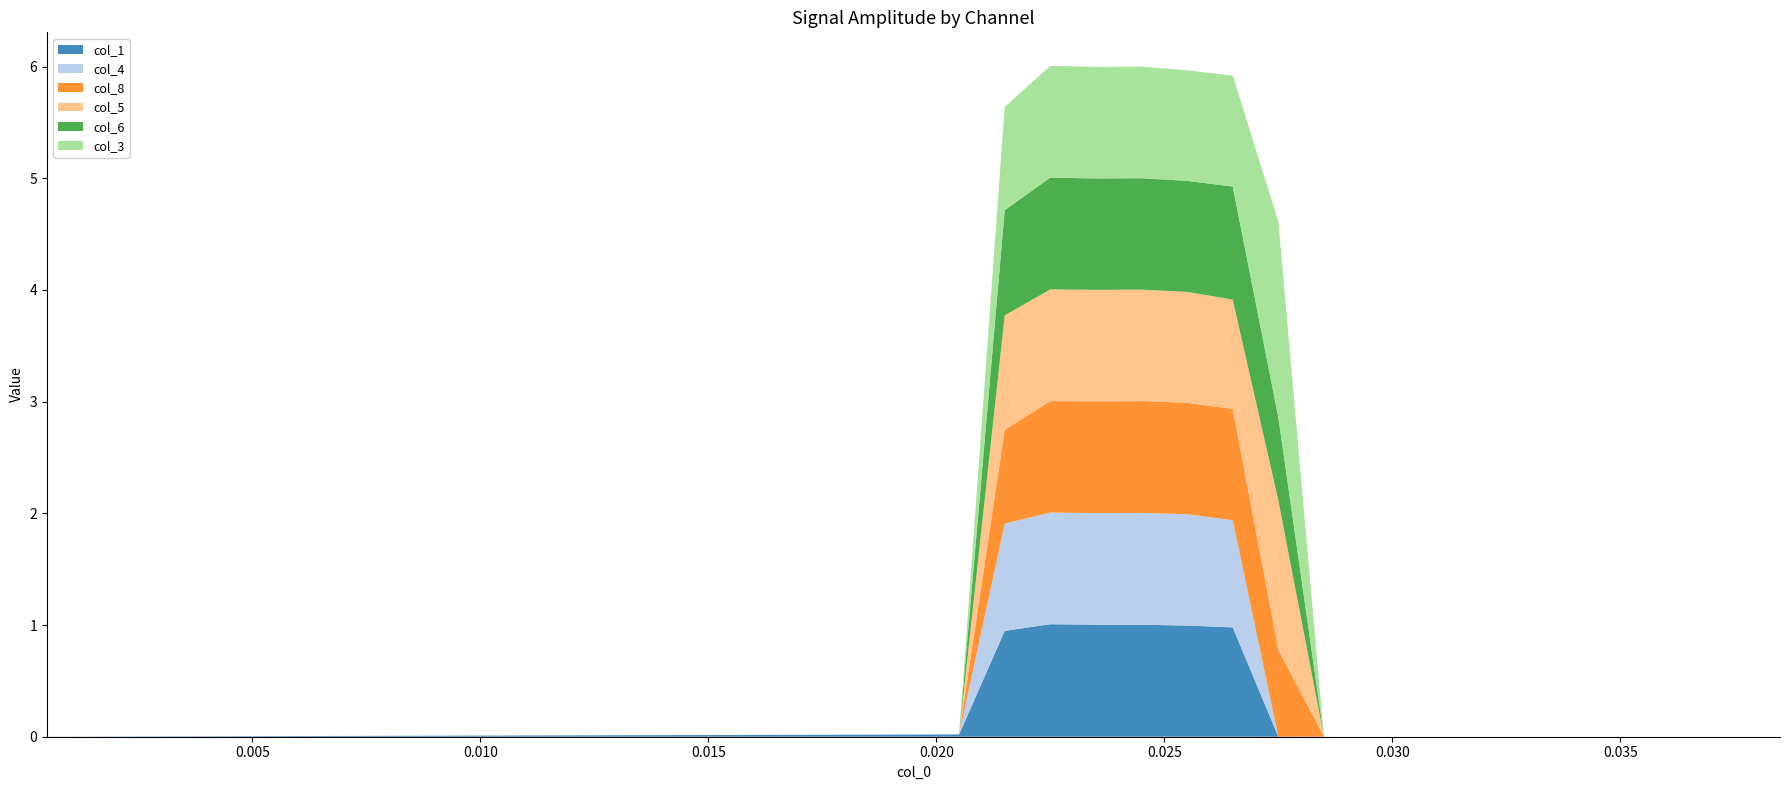

Reading left to right, transcribe all the data shown in this chart.

col_1: 0.0	0.0	0.0	0.0	0.0	0.0	0.0	0.0	0.0	0.0	0.0	0.0	0.0	0.0	0.0	0.0	0.0	0.0	0.0	0.0	0.0	0.9	1.0	1.0	1.0	1.0	1.0	0.0	0.0	0.0	0.0	0.0	0.0	0.0	0.0	0.0	0.0	0.0	0.0
col_4: 0.0	0.0	0.0	0.0	0.0	0.0	0.0	0.0	0.0	0.0	0.0	0.0	0.0	0.0	0.0	0.0	0.0	0.0	0.0	0.0	0.0	1.0	1.0	1.0	1.0	1.0	1.0	0.0	0.0	0.0	0.0	0.0	0.0	0.0	0.0	0.0	0.0	0.0	0.0
col_8: 0.0	0.0	0.0	0.0	0.0	0.0	0.0	0.0	0.0	0.0	0.0	0.0	0.0	0.0	0.0	0.0	0.0	0.0	0.0	0.0	0.0	0.8	1.0	1.0	1.0	1.0	1.0	0.8	0.0	0.0	0.0	0.0	0.0	0.0	0.0	0.0	0.0	0.0	0.0
col_5: 0.0	0.0	0.0	0.0	0.0	0.0	0.0	0.0	0.0	0.0	0.0	0.0	0.0	0.0	0.0	0.0	0.0	0.0	0.0	0.0	0.0	1.0	1.0	1.0	1.0	1.0	1.0	1.3	0.0	0.0	0.0	0.0	0.0	0.0	0.0	0.0	0.0	0.0	0.0
col_6: 0.0	0.0	0.0	0.0	0.0	0.0	0.0	0.0	0.0	0.0	0.0	0.0	0.0	0.0	0.0	0.0	0.0	0.0	0.0	0.0	0.0	0.9	1.0	1.0	1.0	1.0	1.0	0.7	0.0	0.0	0.0	0.0	0.0	0.0	0.0	0.0	0.0	0.0	0.0
col_3: 0.0	0.0	0.0	0.0	0.0	0.0	0.0	0.0	0.0	0.0	0.0	0.0	0.0	0.0	0.0	0.0	0.0	0.0	0.0	0.0	0.0	0.9	1.0	1.0	1.0	1.0	1.0	1.8	0.0	0.0	0.0	0.0	0.0	0.0	0.0	0.0	0.0	0.0	0.0